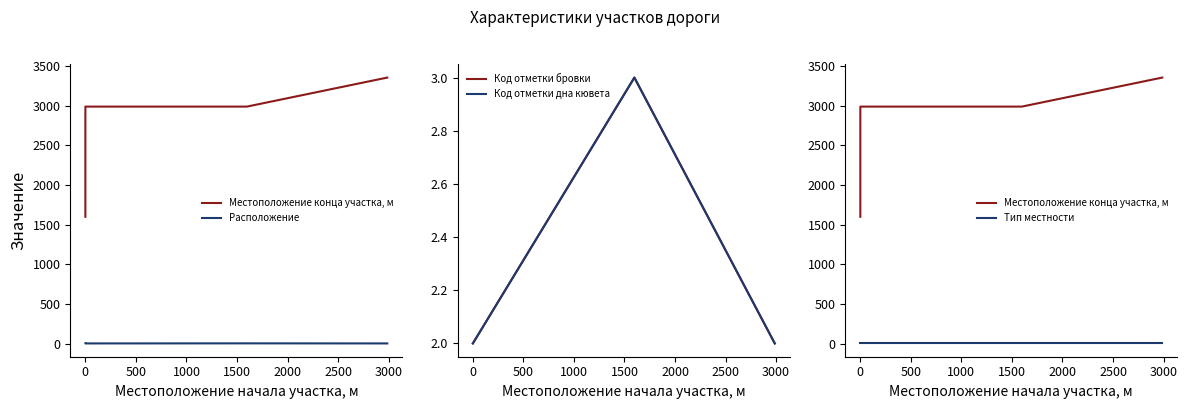

Reading left to right, what are all the values shown in this chart?

Местоположение конца участка, м: 1598	2987	2987	3353	3353
Расположение: 2	1	2	1	1
Код отметки бровки: 2	2	3	2	2
Код отметки дна кювета: 2	2	3	2	2
Тип местности: 1	1	1	1	1